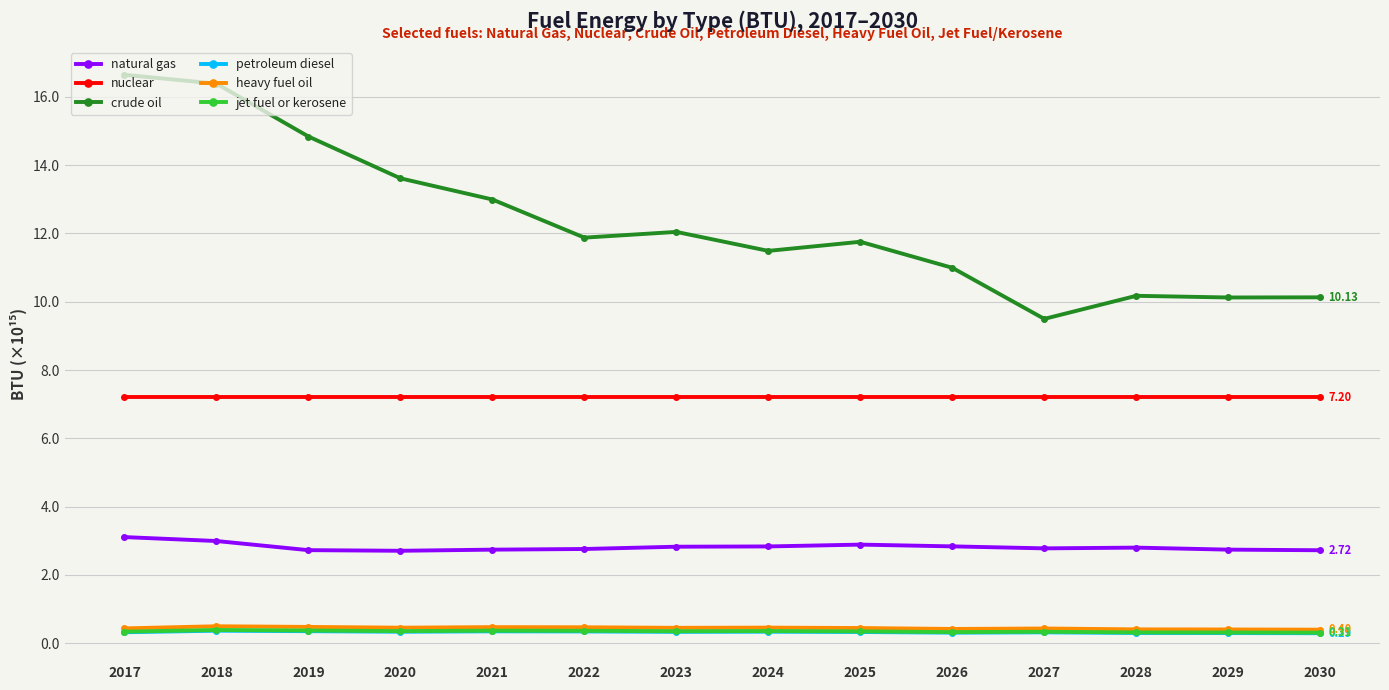

What is the value of the jet fuel or kerosene point at the 9th from the left?

0.3